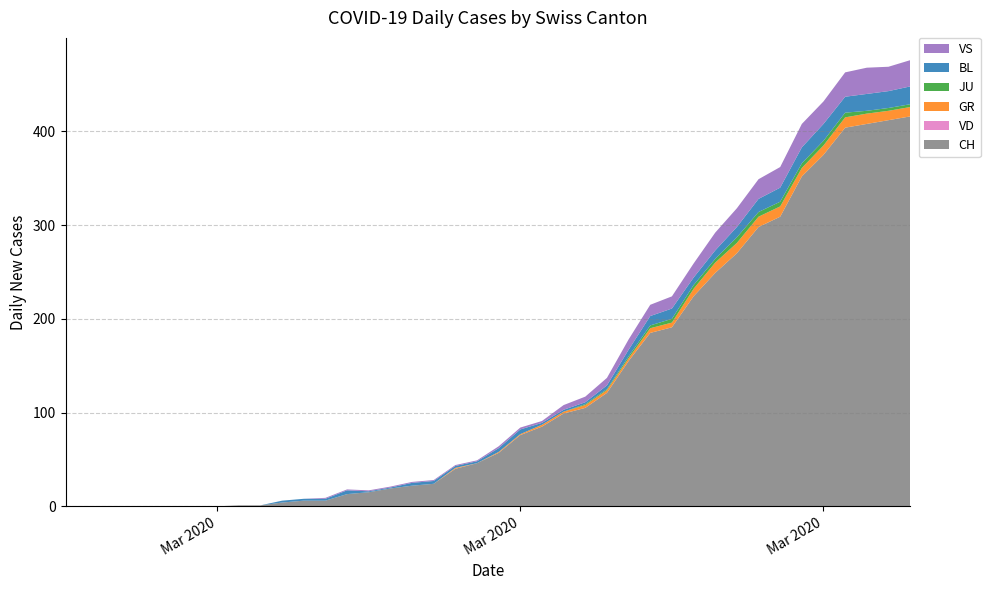

Reading right to left, transcribe all the data shown in this chart.

CH: 416	412	408	404	375	352	309	298	270	249	224	191	185	155	121	105	99	85	76	57	46	40	24	22	19	15	13	6	6	4	1	1	0	0	0	0	0	0	0	0
VD: 0	0	0	0	0	0	0	0	0	0	0	0	0	0	0	0	0	0	0	0	0	0	0	0	0	0	0	0	0	0	0	0	0	0	0	0	0	0	0	0
GR: 10	10	11	11	10	9	11	11	11	11	8	5	5	3	3	3	2	2	1	1	0	1	0	0	0	0	0	0	0	0	0	0	0	0	0	0	0	0	0	0
JU: 3	3	3	5	5	5	5	5	6	4	4	4	3	2	1	1	0	0	0	0	0	0	0	0	0	0	0	0	0	0	0	0	0	0	0	0	0	0	0	0
BL: 19	18	18	17	18	17	15	14	11	9	8	11	10	7	4	2	2	2	5	4	2	2	3	3	1	1	4	2	2	2	0	0	0	0	0	0	0	0	0	0
VS: 28	26	28	26	24	25	22	21	20	19	15	13	12	11	8	6	5	2	2	2	1	1	1	1	1	1	1	1	0	0	0	0	0	0	0	0	0	0	0	0